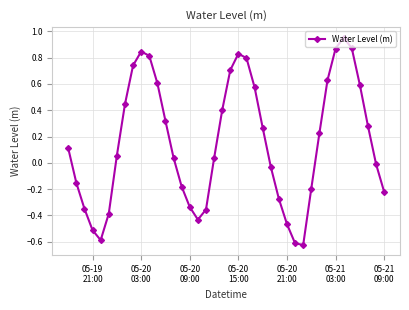

What is the difference between the maximum and minimum values?

1.6